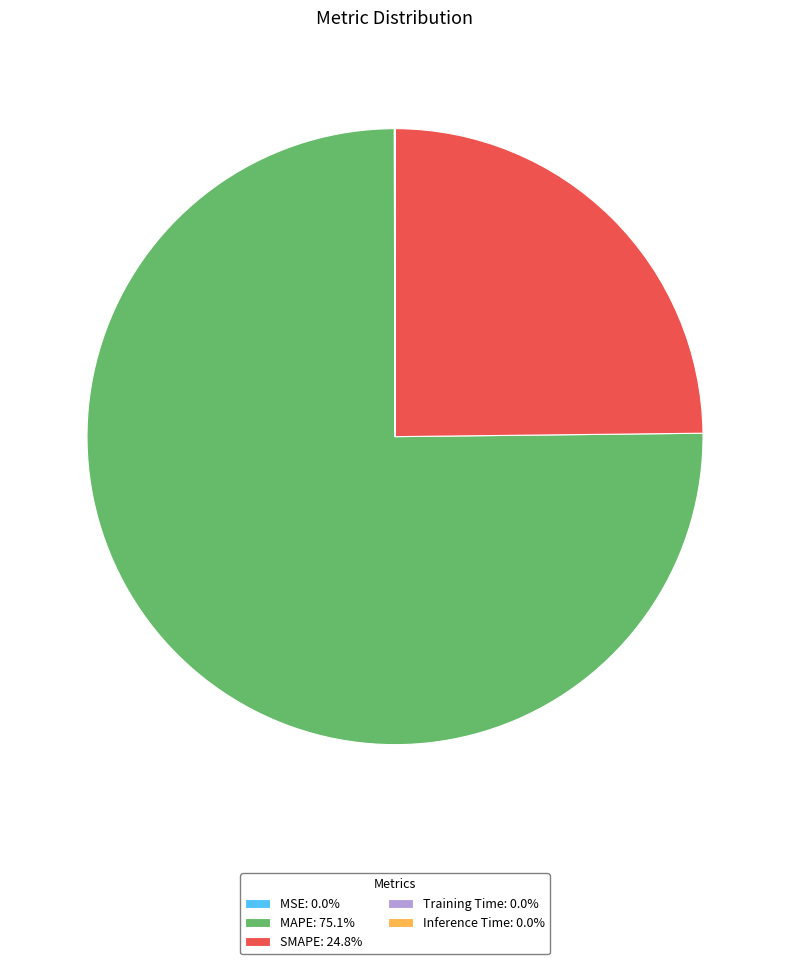

Does SMAPE: 24.8% account for over 50% of the chart?

No